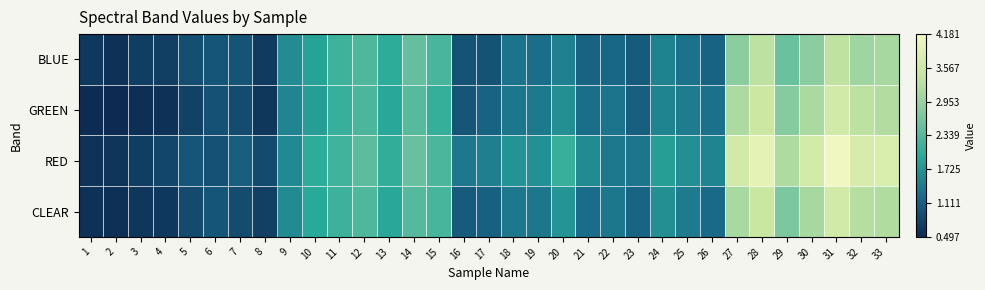

What is the minimum value shown in the chart?

0.5